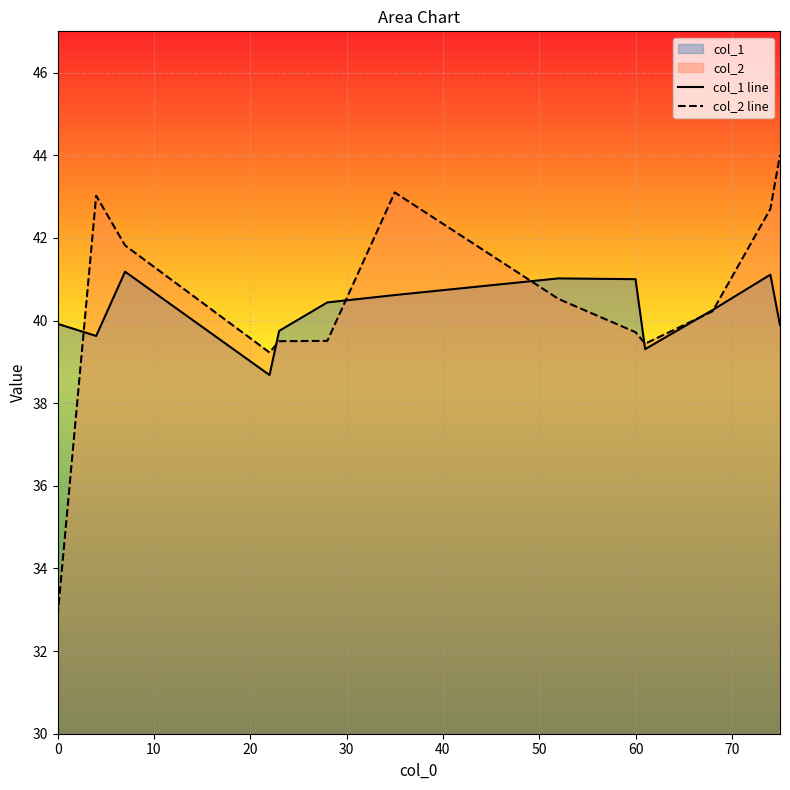

Rank the series by their maximum value, from lowest to highest.

col_1 line, col_2 line